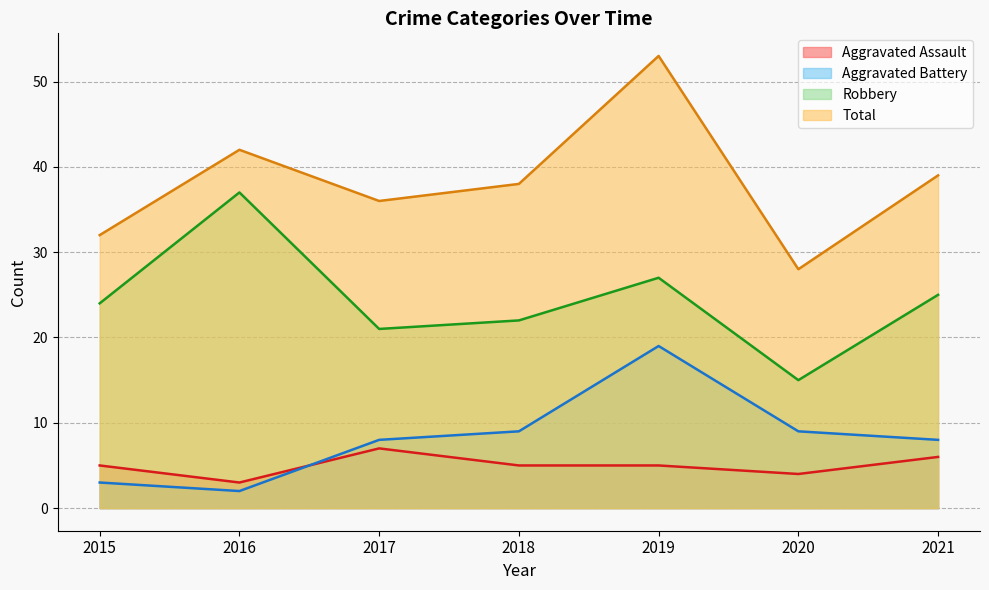

What is the highest value of the Aggravated Battery series?

19